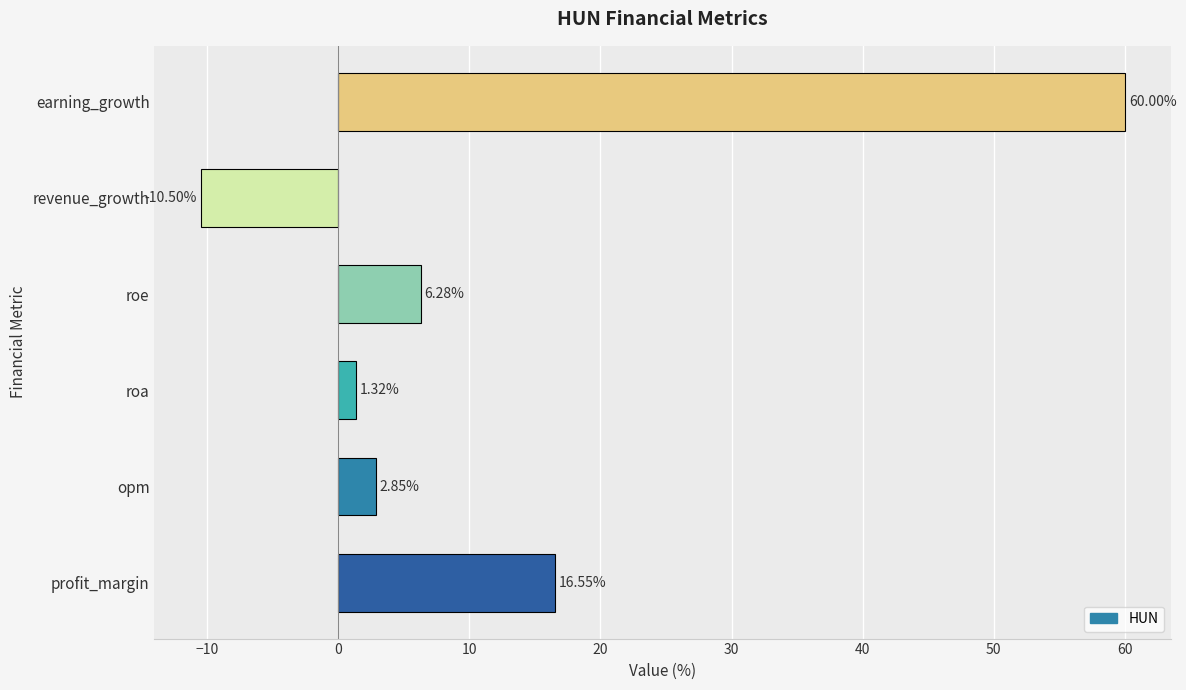

Is it true that the value at profit_margin is 16.6?

True